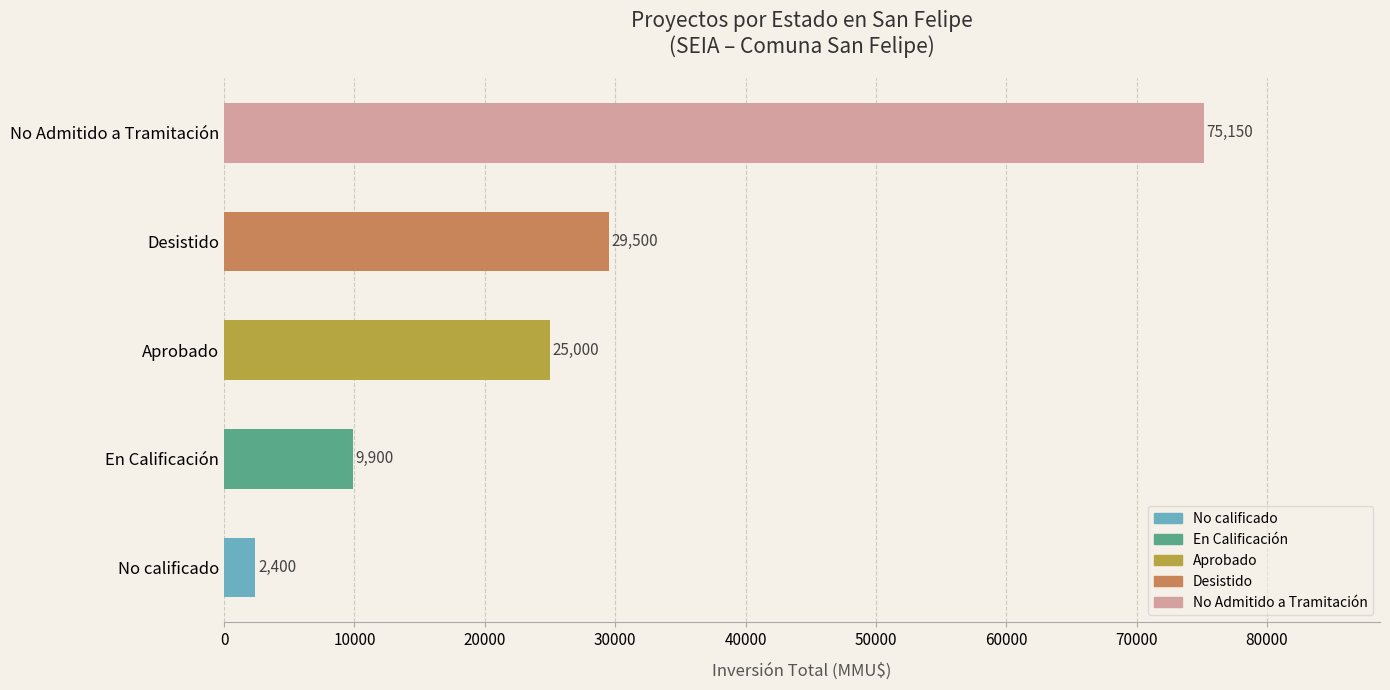

At which label is Inversión(MMU$) closest to 38775?

Desistido